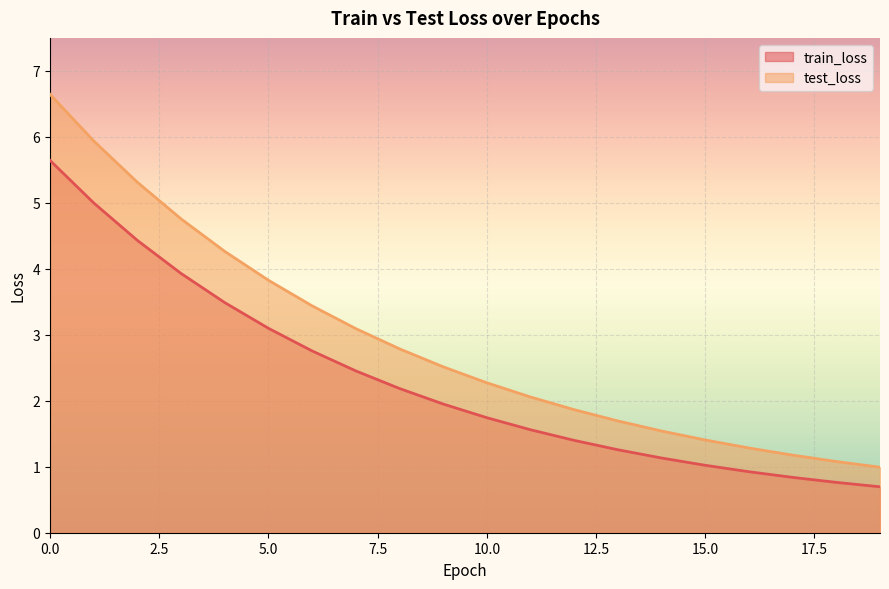

What are all the series names shown in the legend?

train_loss, test_loss